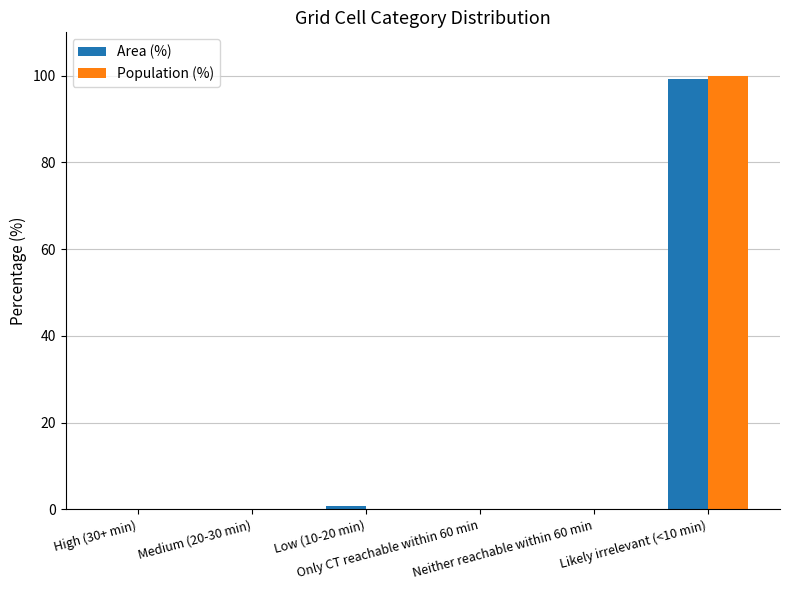

What is the sum of all Area (%) values?

100.0